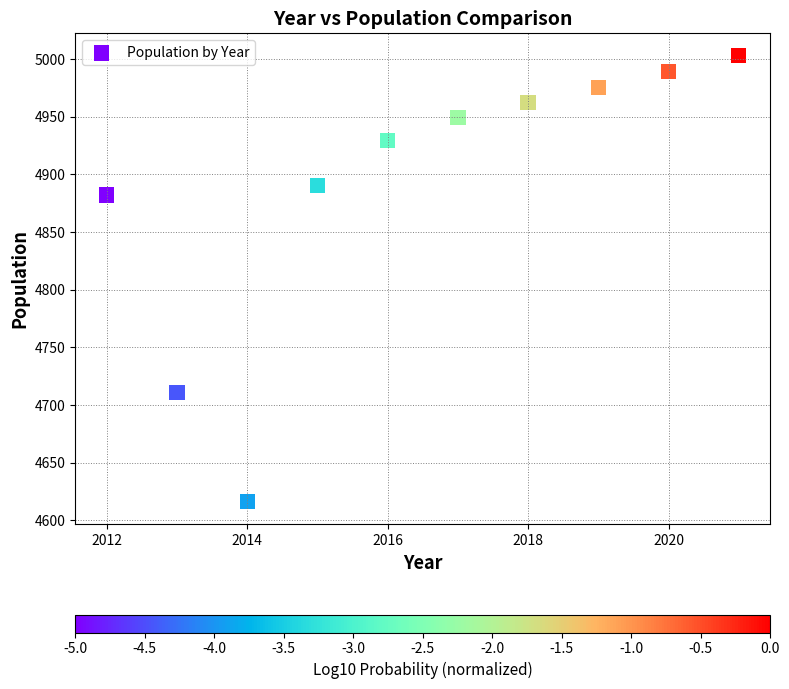

What Y value in the scatter plot is closest to 4809?

4882